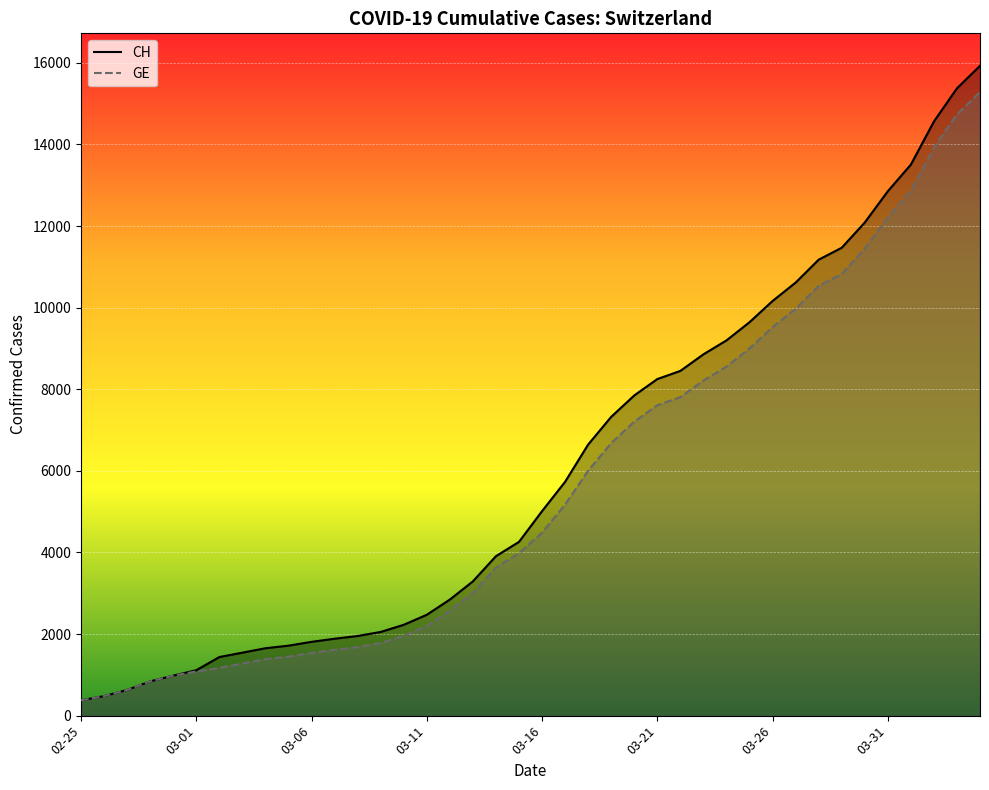

What is the total value across all series at 03-16?

9497